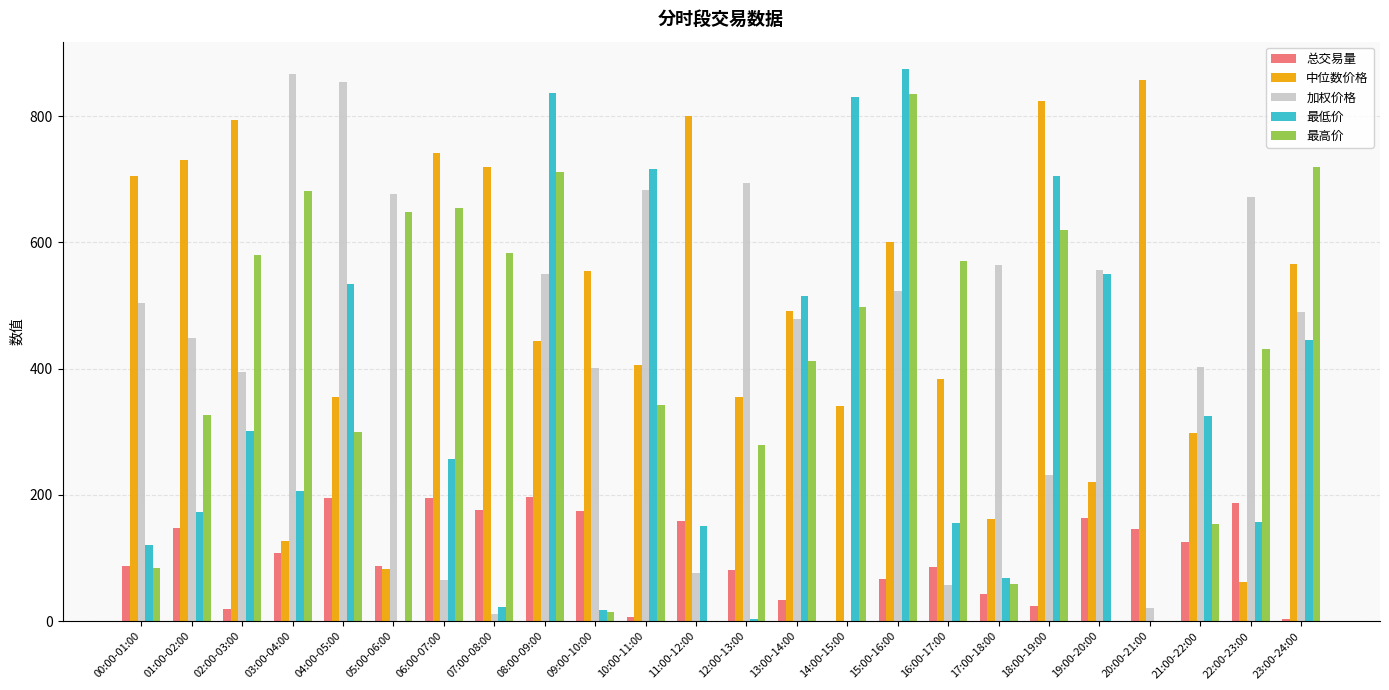

The value of 最高价 at 07:00-08:00 is 922.7. True or false?

False